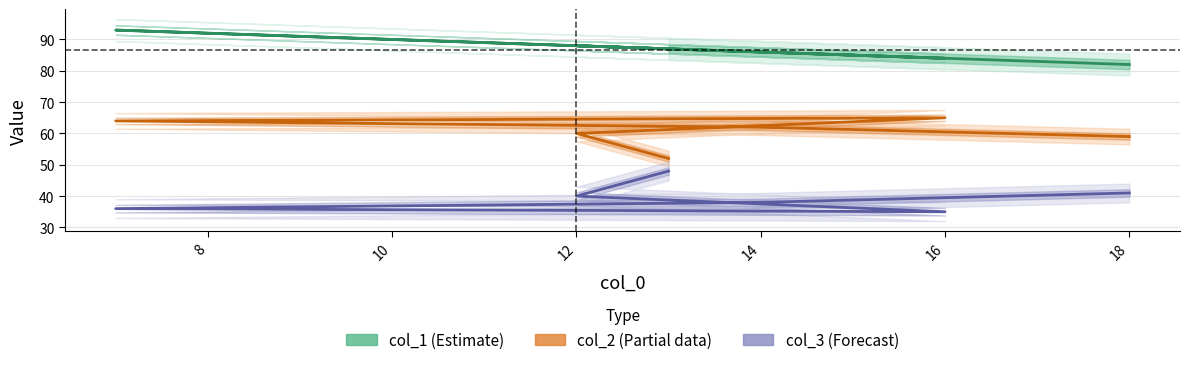

How many series are shown in this chart?

3